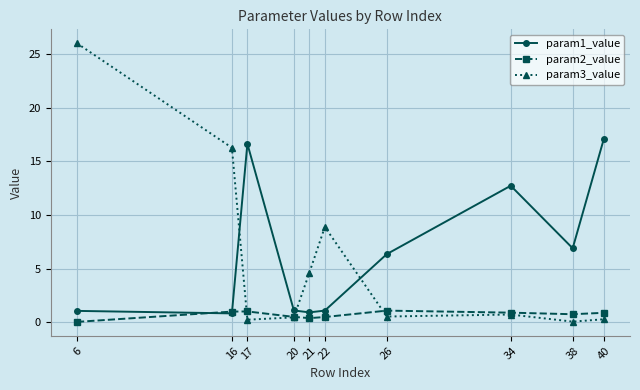

Which series ends up on top after the final intersection of param2_value and param3_value?

param2_value